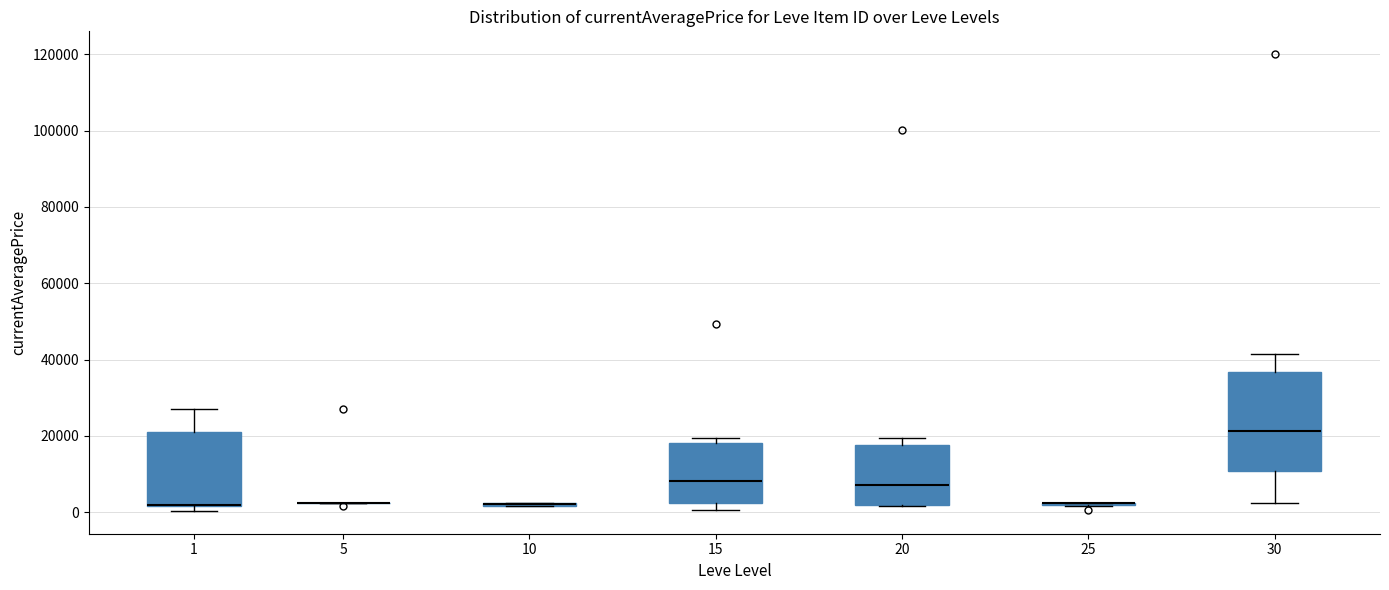

Where is the upper edge of the box at x = 1 on the y-axis? The values are not printed on the chart, so give them approximately, as read against the axis.

20000